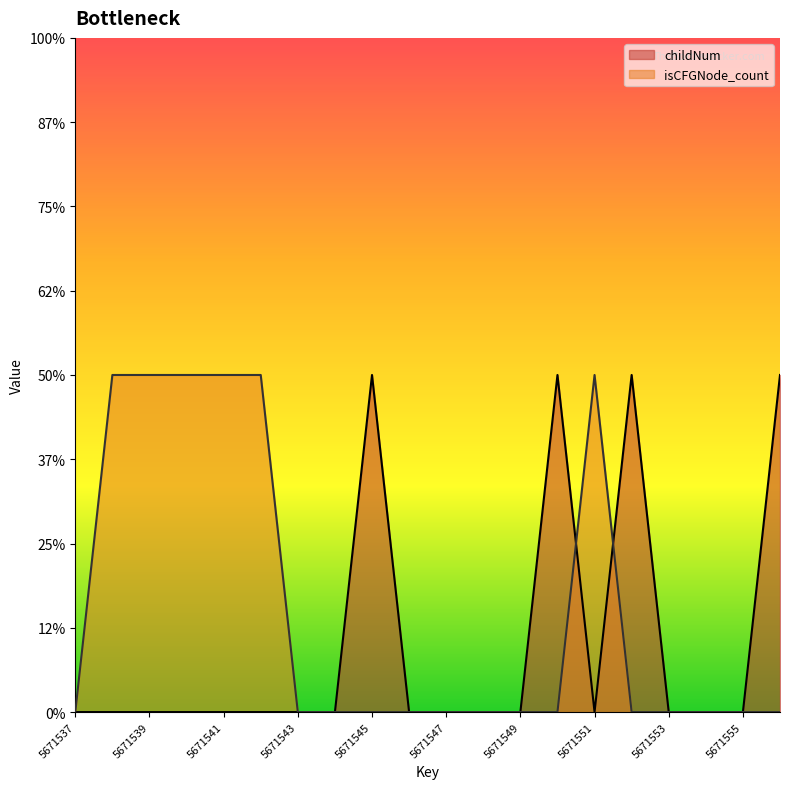

Does the chart have visible grid lines?

No